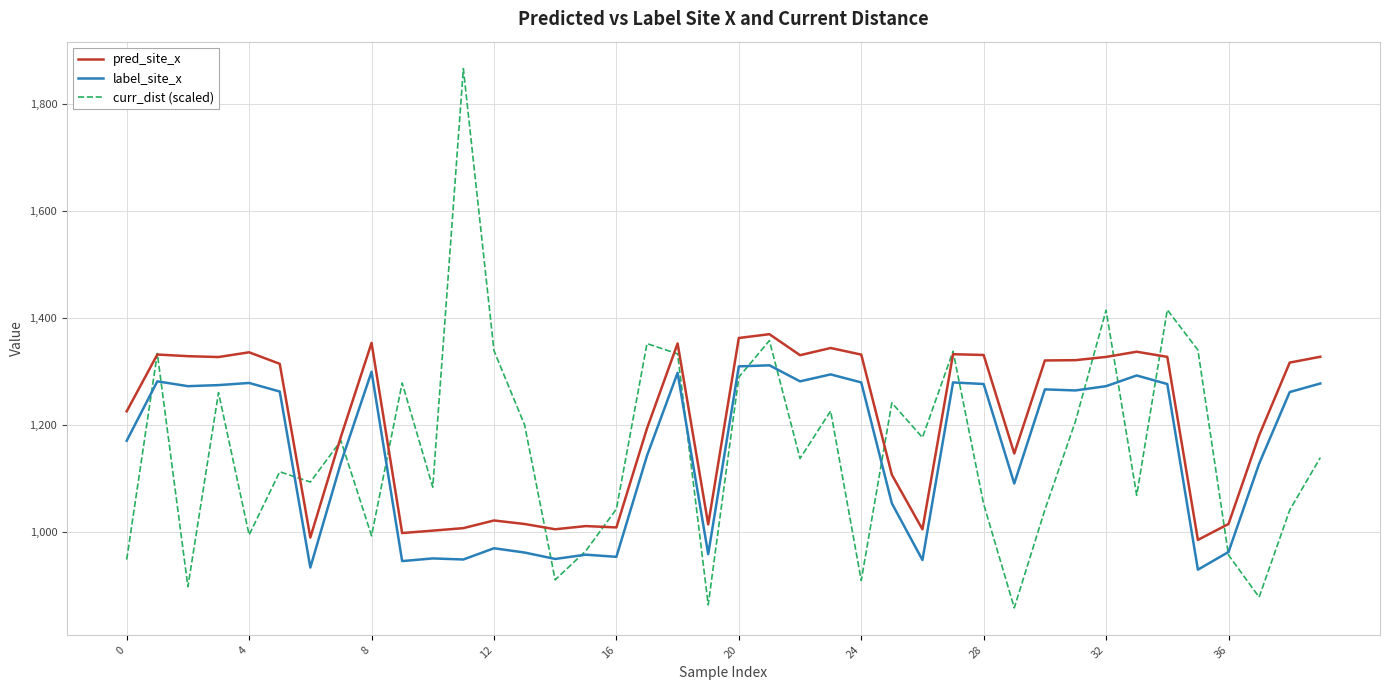

Rank the series by their maximum value, from lowest to highest.

label_site_x, pred_site_x, curr_dist (scaled)